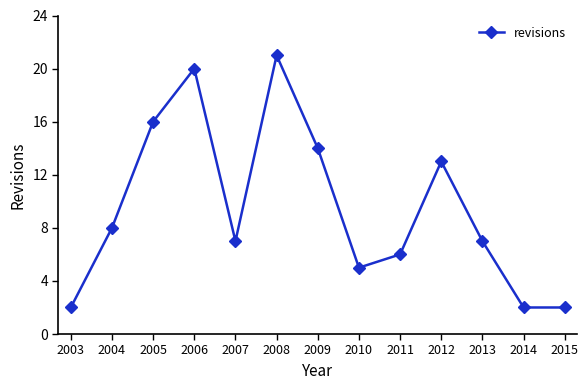

Reading left to right, what are all the values shown in this chart?

2003=2	2004=8	2005=16	2006=20	2007=7	2008=21	2009=14	2010=5	2011=6	2012=13	2013=7	2014=2	2015=2